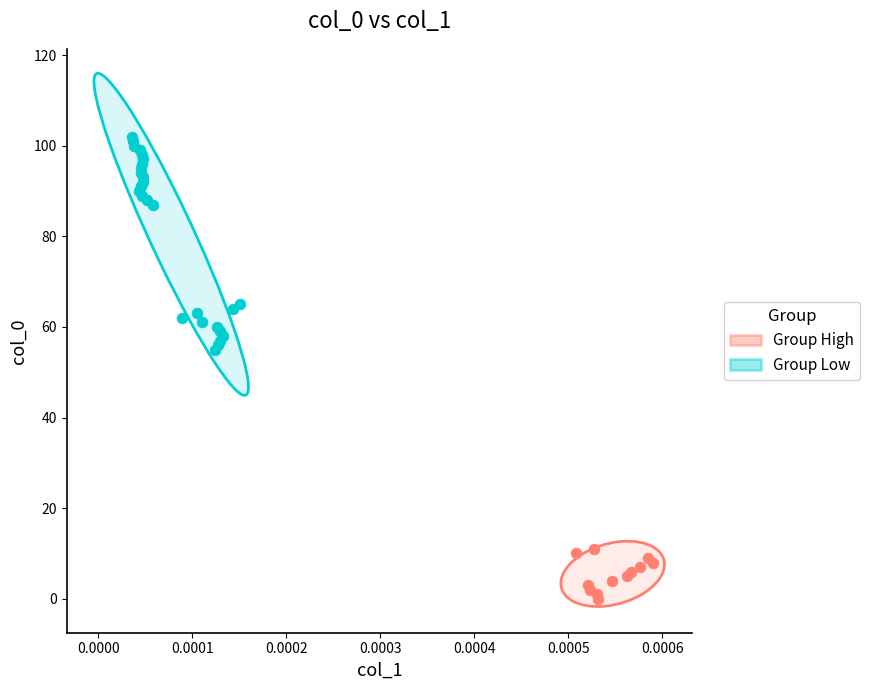

What are all the series names shown in the legend?

Group High, Group Low